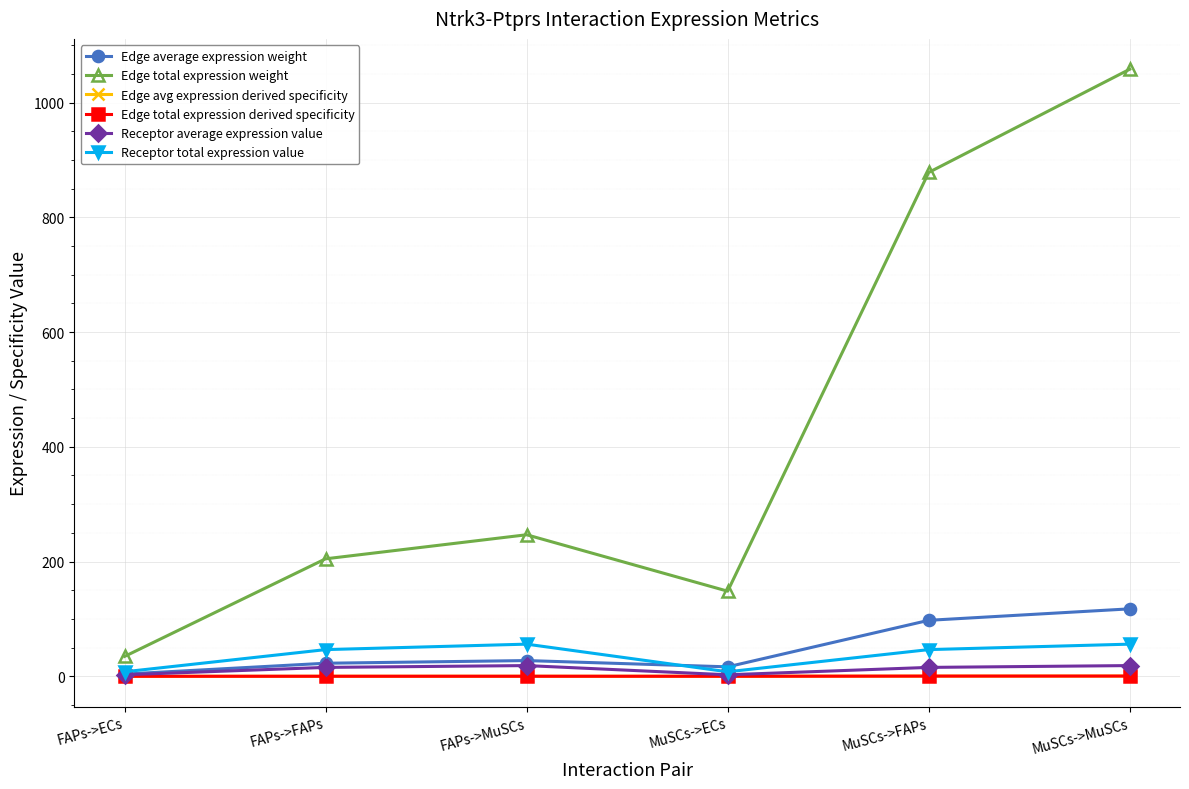

Reading right to left, extract all data points from this chart.

Edge average expression weight: 117.6	97.6	16.5	27.4	22.8	3.8
Edge total expression weight: 1058.1	878.2	148.3	246.7	204.8	34.6
Edge avg expression derived specificity: 0.4	0.3	0.1	0.1	0.1	0.0
Edge total expression derived specificity: 0.4	0.3	0.1	0.1	0.1	0.0
Receptor average expression value: 18.7	15.5	2.6	18.7	15.5	2.6
Receptor total expression value: 56.0	46.5	7.9	56.0	46.5	7.9